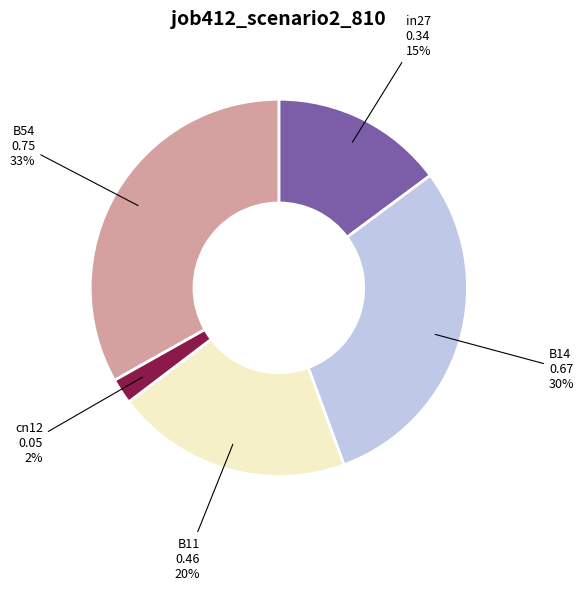

Is there any slice that represents more than half of the pie?

No